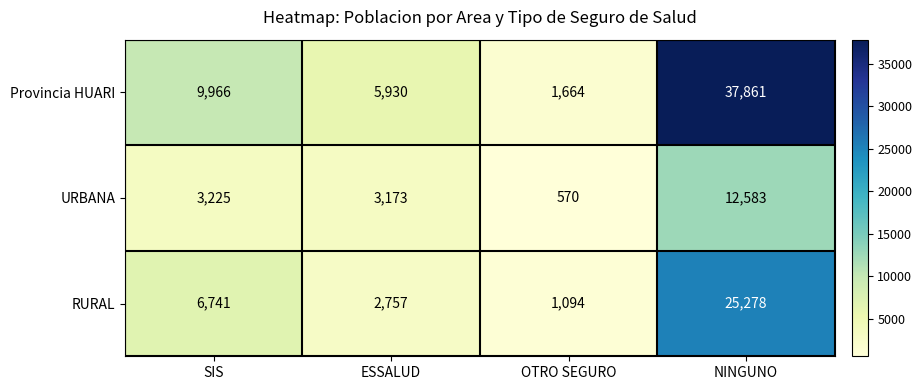

Which category has the highest value across all series?

NINGUNO